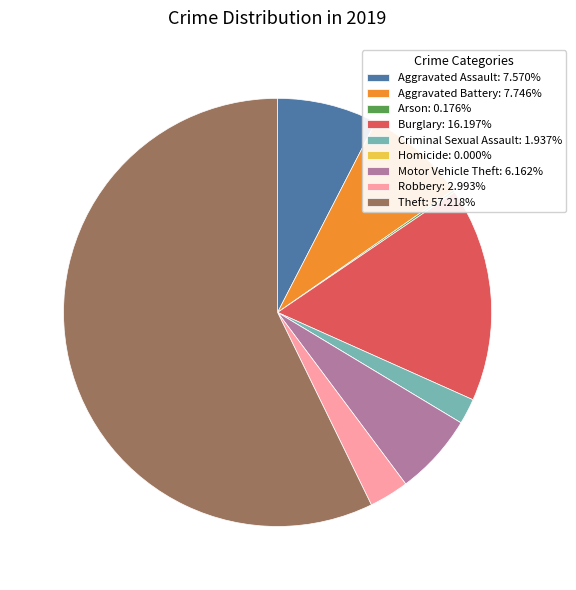

Does any single category account for the majority?

Yes